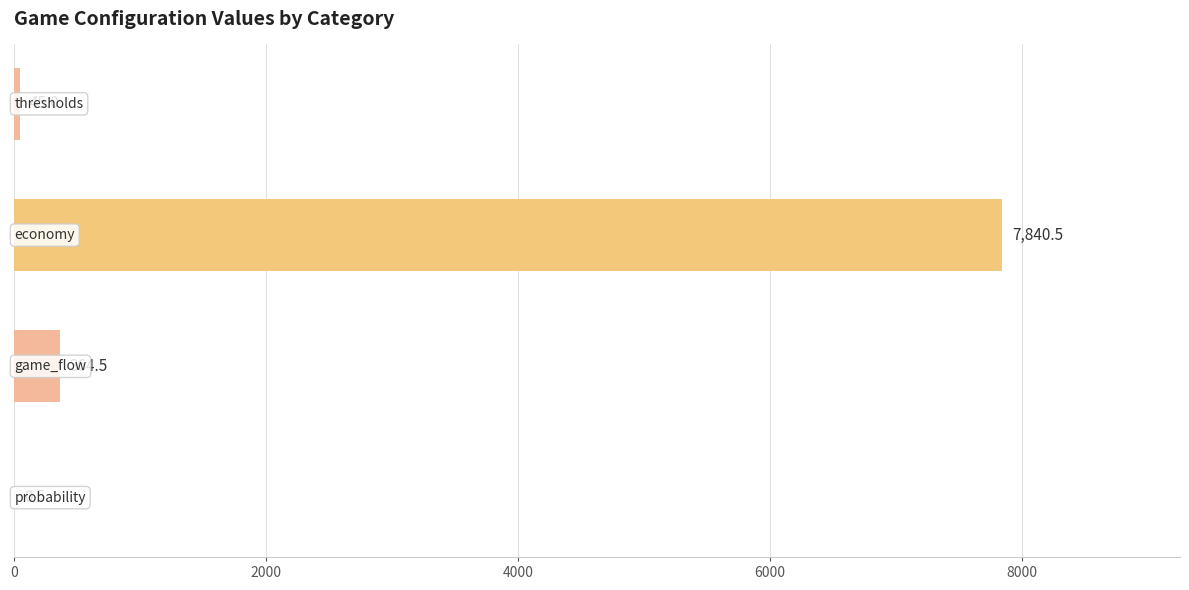

What is the greatest value displayed?

7840.5